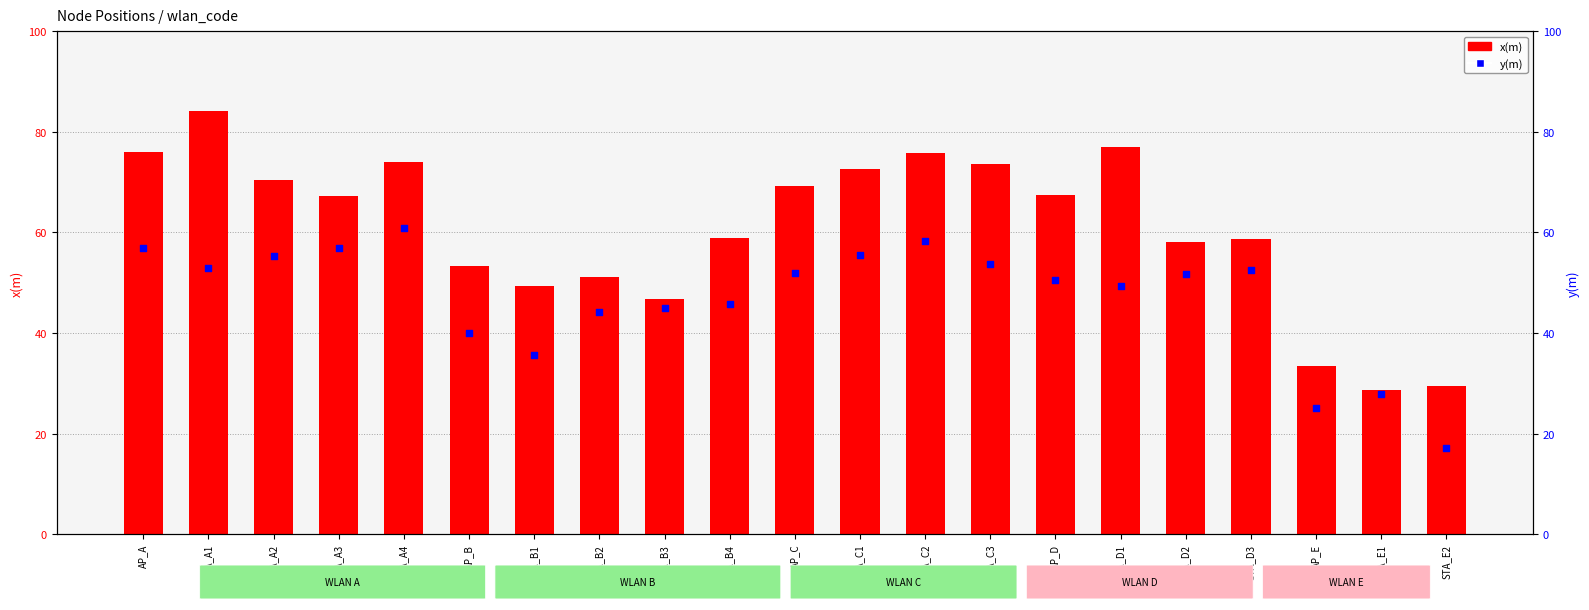

What are all the series names shown in the legend?

x(m), y(m)